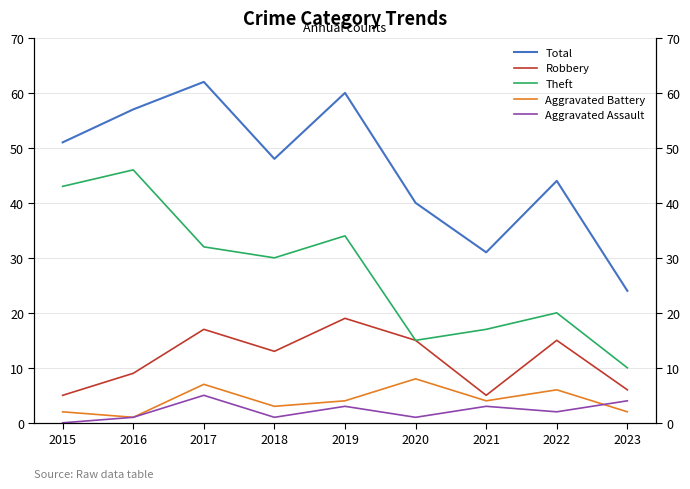

What is the maximum value shown in the chart?

62